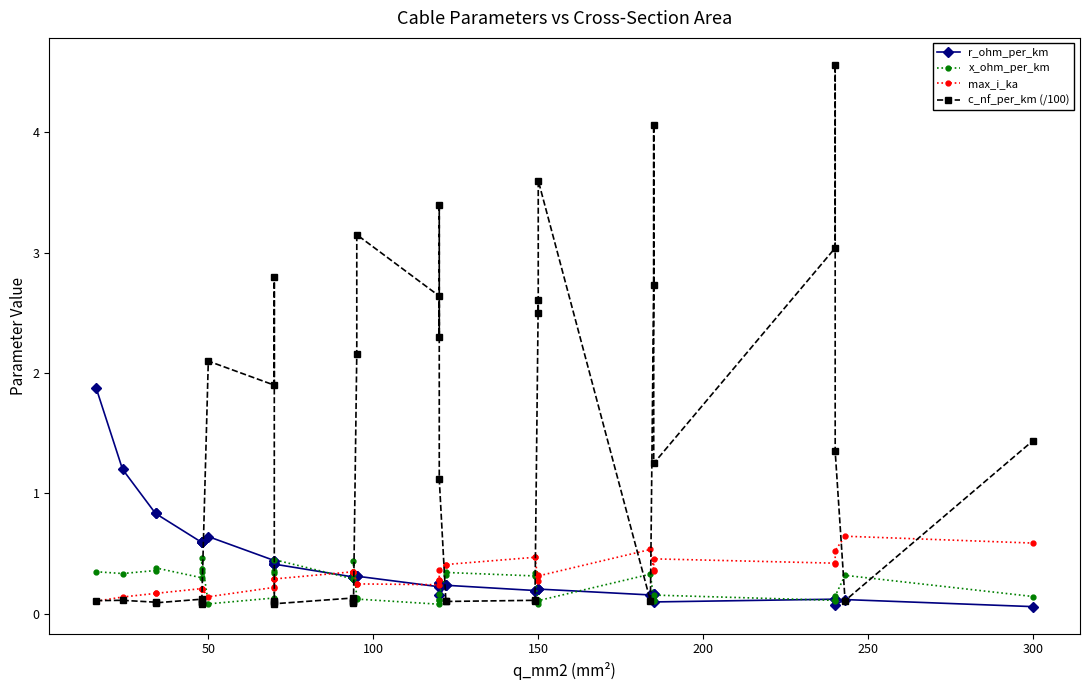

What is the value of the x_ohm_per_km point at the 31st from the left?

0.1